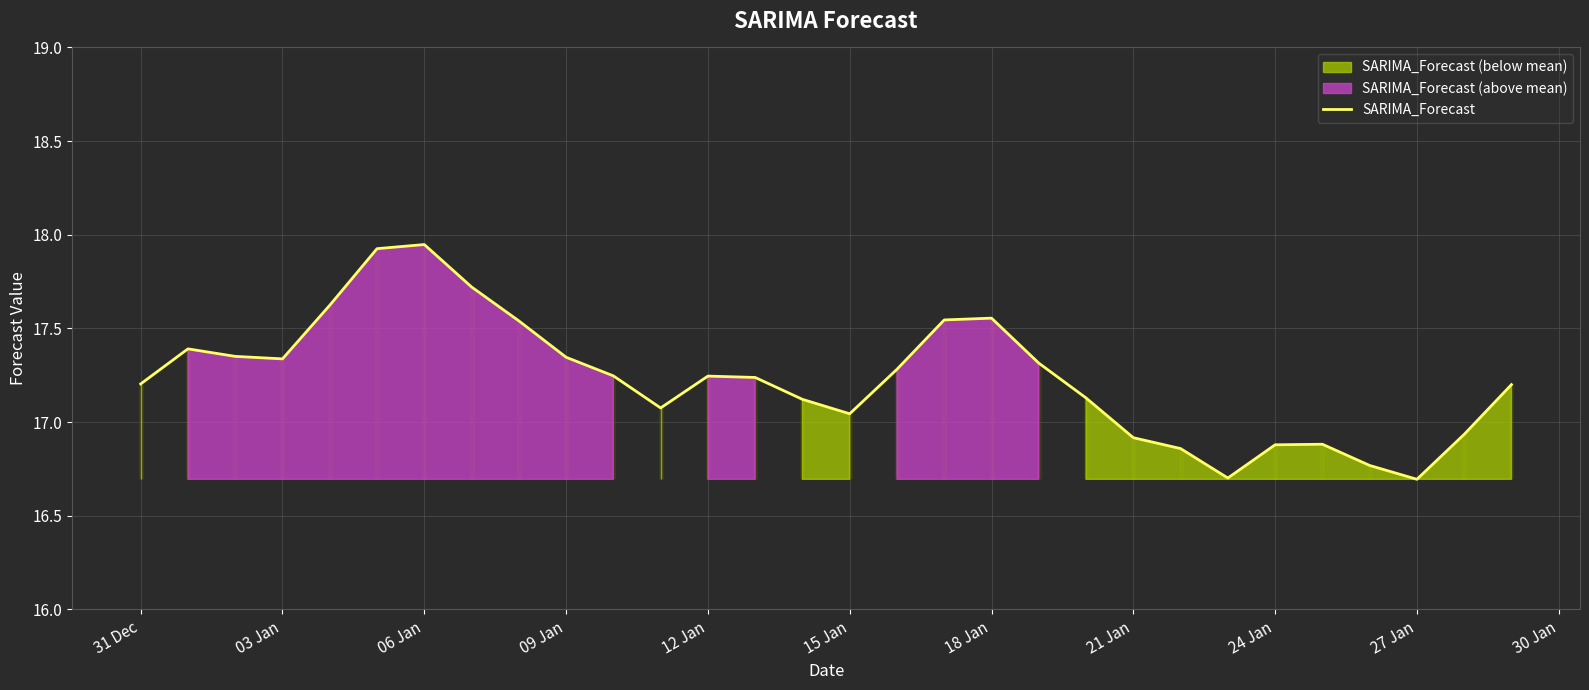

What is the greatest value displayed?

17.9